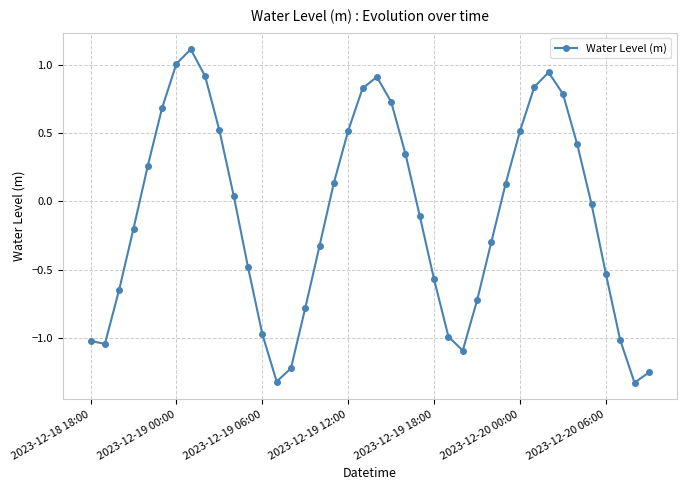

What is the greatest value displayed?

1.1